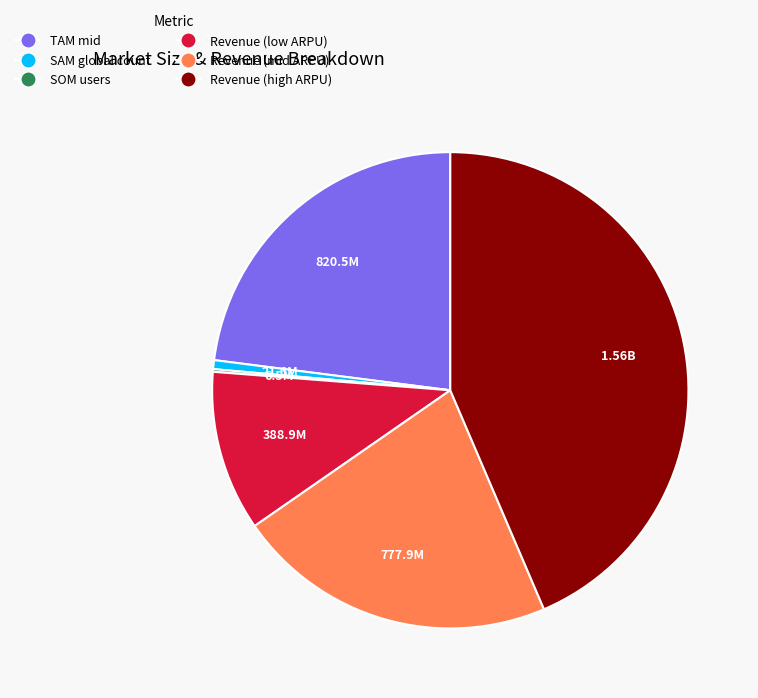

True or false: Revenue (high ARPU) accounts for 57% of the total.

False